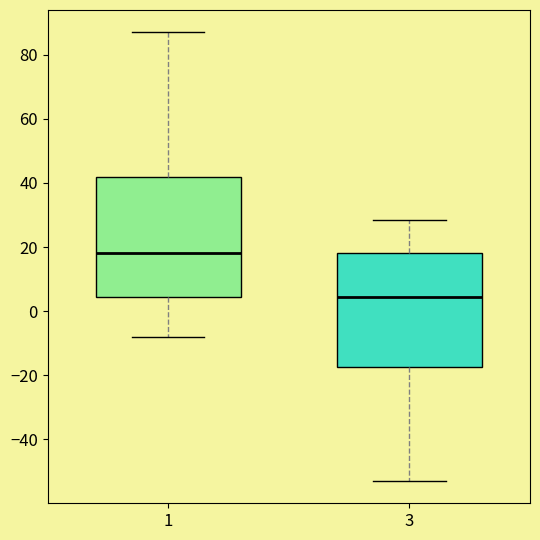

Reading left to right, read every box against the y-axis: the position of its median line, the range the box covers, and the ends of its whiskers. The values are not printed on the chart, so give them approximately, as read against the axis.

1: median 18, box 4 to 42, whiskers -8 to 88
3: median 4, box -18 to 18, whiskers -52 to 28